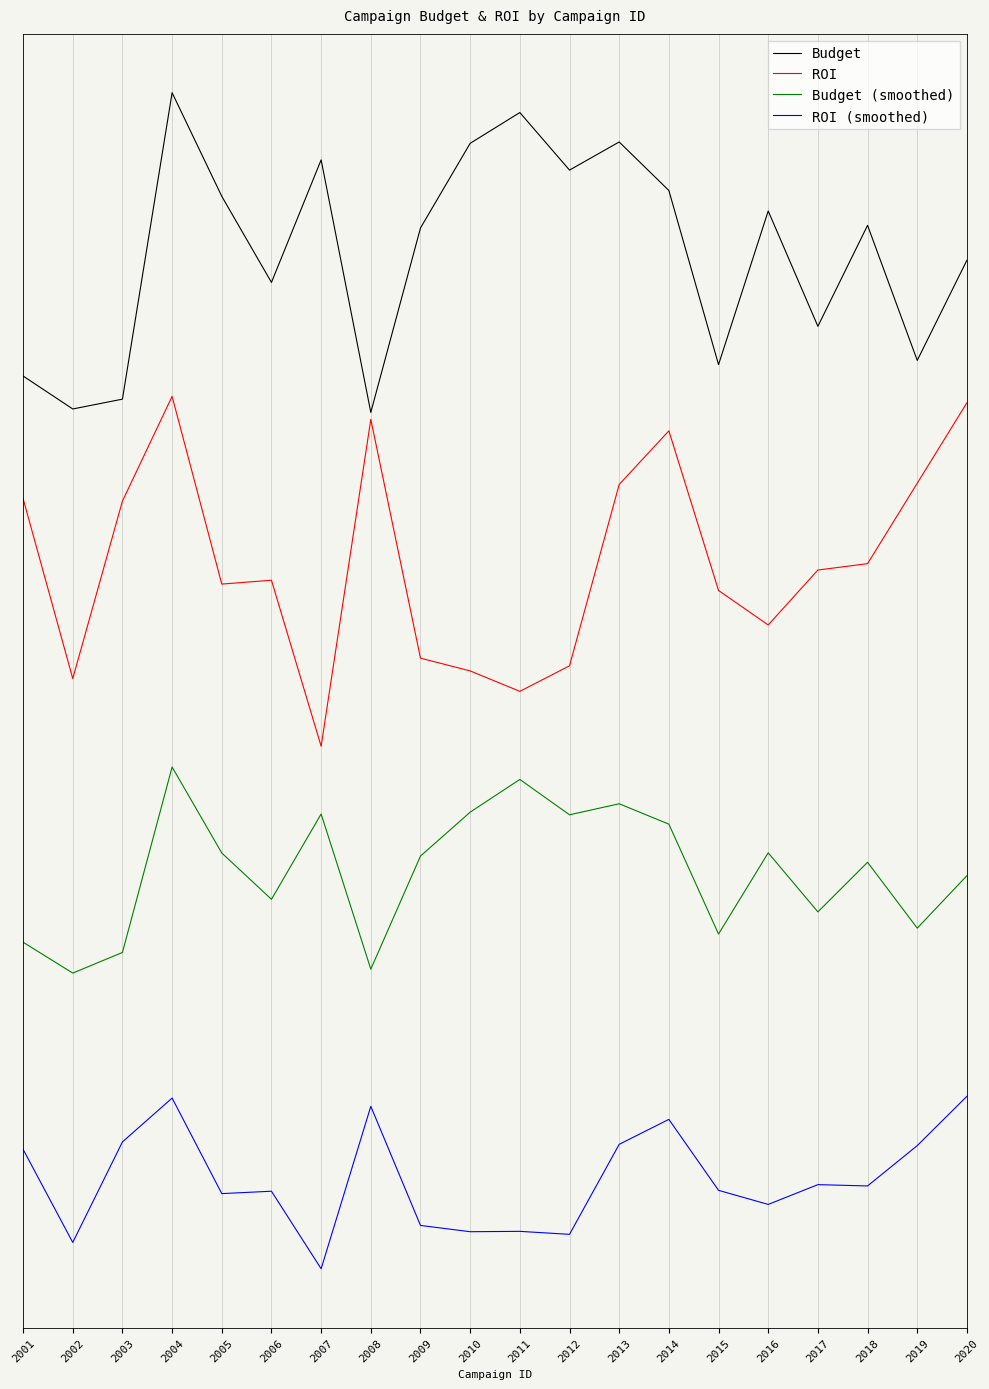

True or false: Budget (smoothed) and ROI (smoothed) intersect in this chart.

False